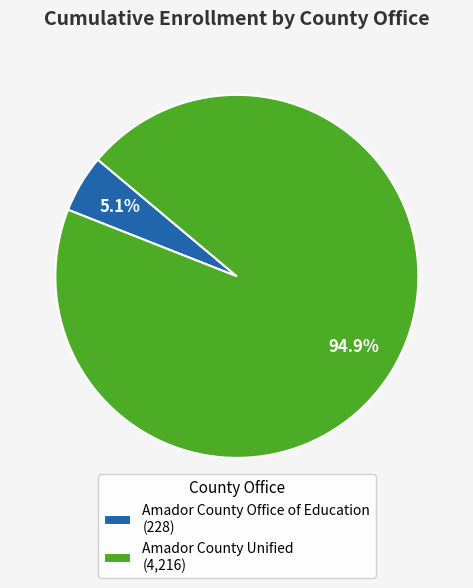

What percentage is the Amador County Office of Education slice, to the nearest percent?

5%